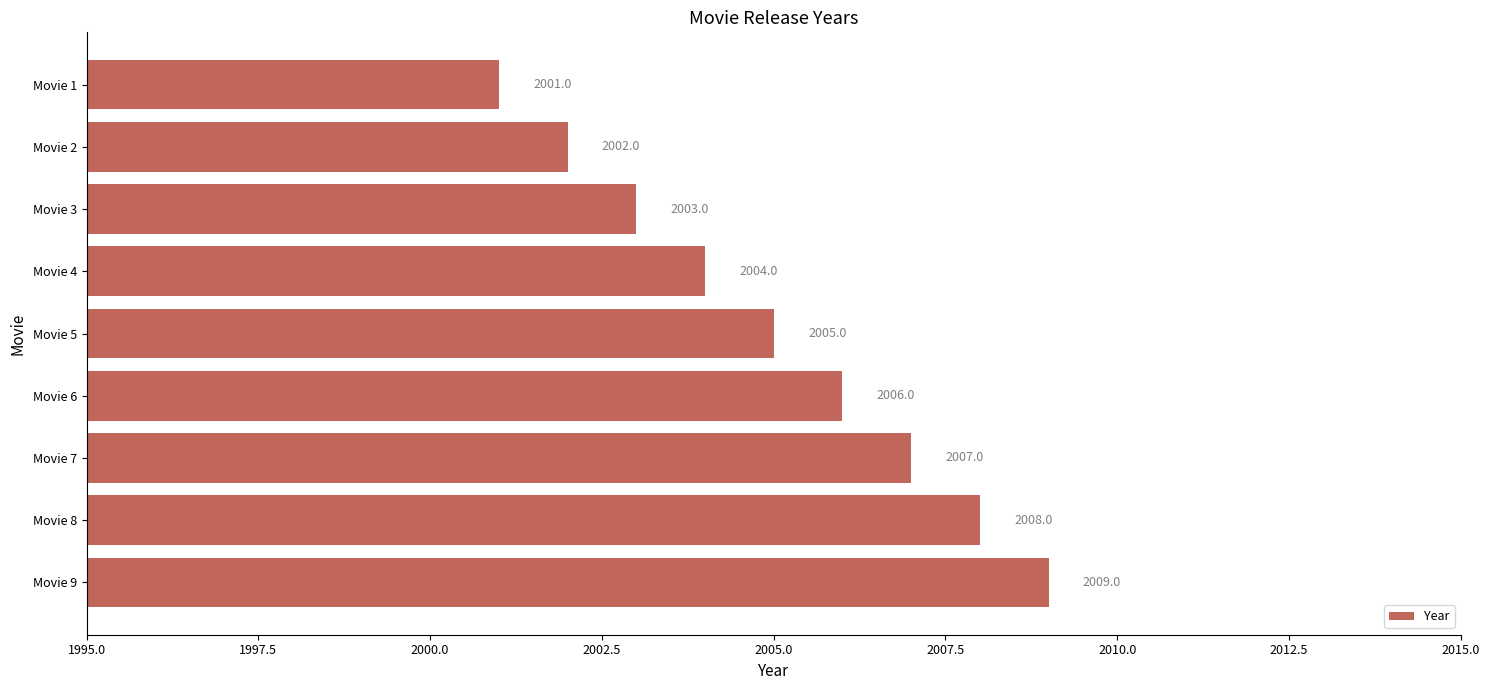

The chart shows a value of 2001 at Movie 1. True or false?

True